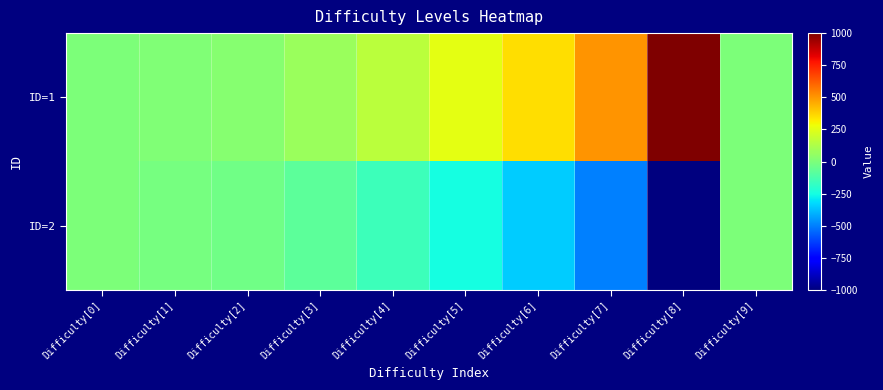

Reading left to right, transcribe all the data shown in this chart.

ID=1: Difficulty[0]=0	Difficulty[1]=10	Difficulty[2]=25	Difficulty[3]=75	Difficulty[4]=150	Difficulty[5]=250	Difficulty[6]=350	Difficulty[7]=500	Difficulty[8]=1000	Difficulty[9]=0
ID=2: Difficulty[0]=0	Difficulty[1]=-10	Difficulty[2]=-25	Difficulty[3]=-75	Difficulty[4]=-150	Difficulty[5]=-250	Difficulty[6]=-350	Difficulty[7]=-500	Difficulty[8]=-1000	Difficulty[9]=0